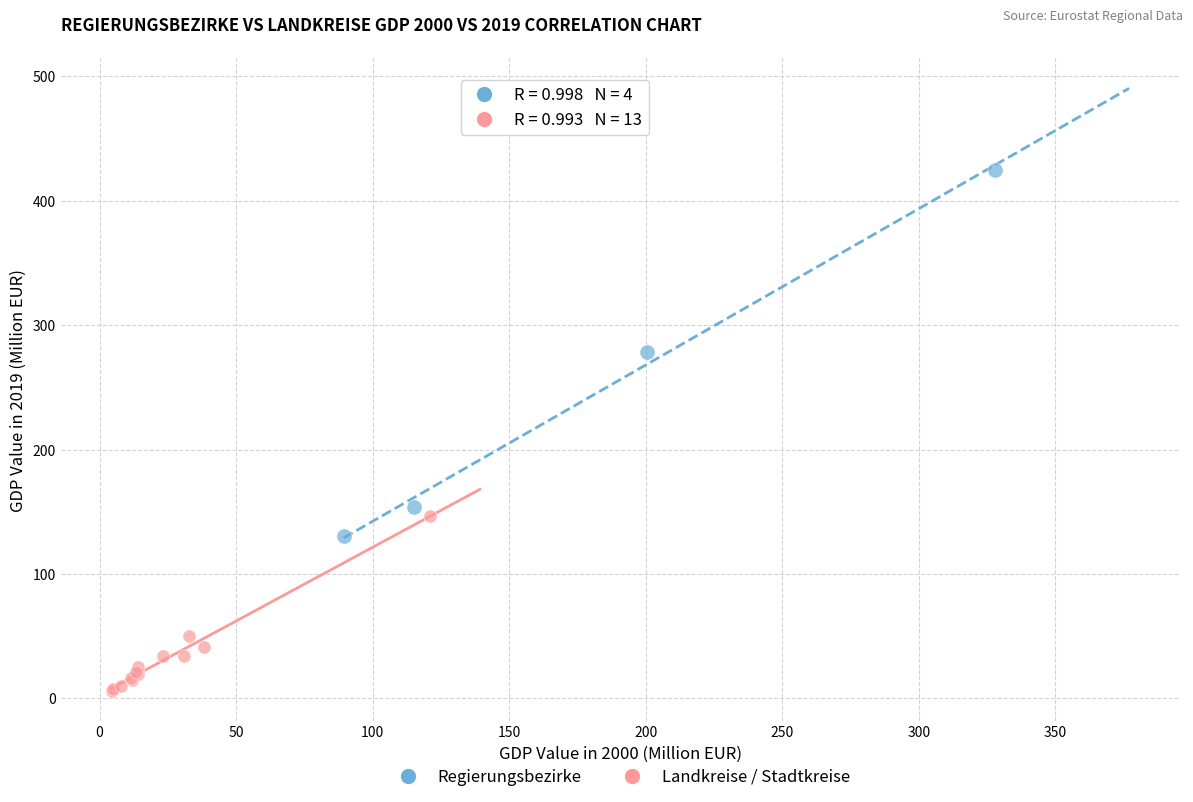

Which series reaches the minimum Y coordinate?

Landkreise / Stadtkreise